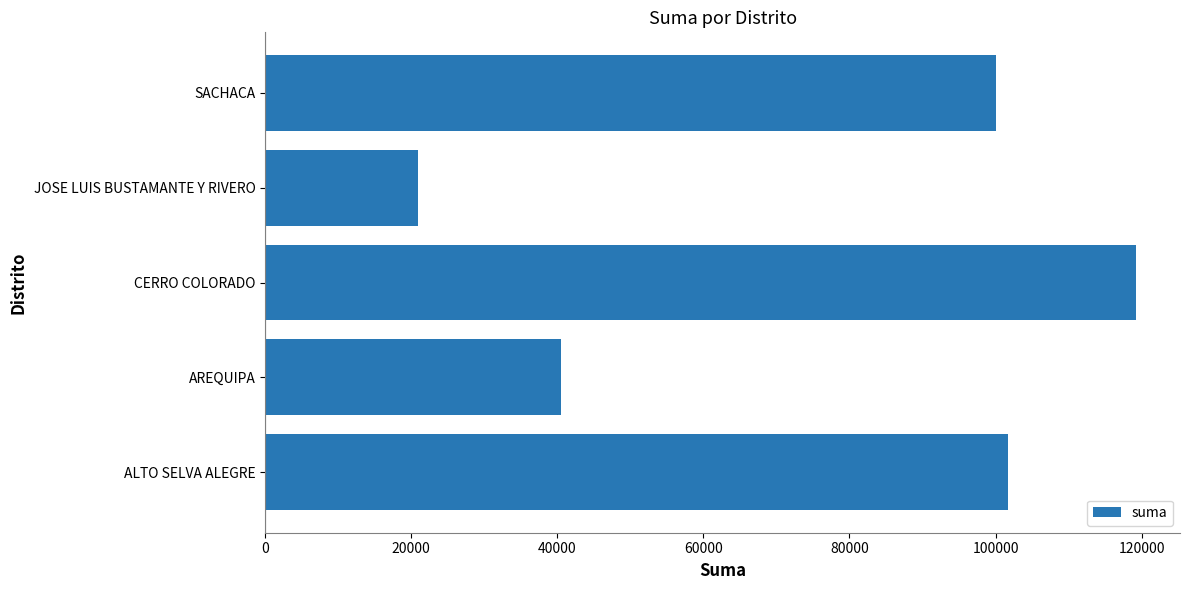

List the labels in order of value, smallest first.

JOSE LUIS BUSTAMANTE Y RIVERO, AREQUIPA, SACHACA, ALTO SELVA ALEGRE, CERRO COLORADO